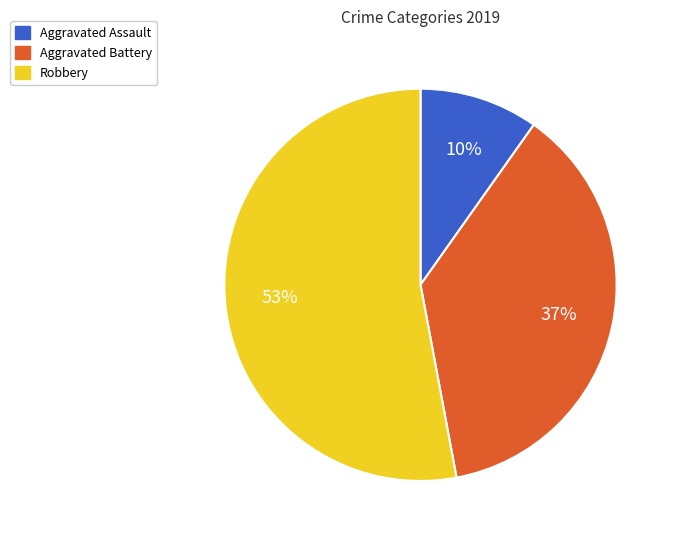

Which slice is the largest?

Robbery